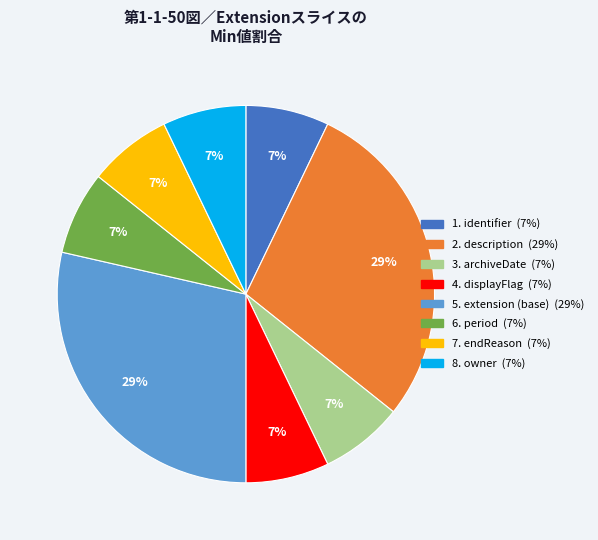

To the nearest percent, what is the average slice percentage?

12%